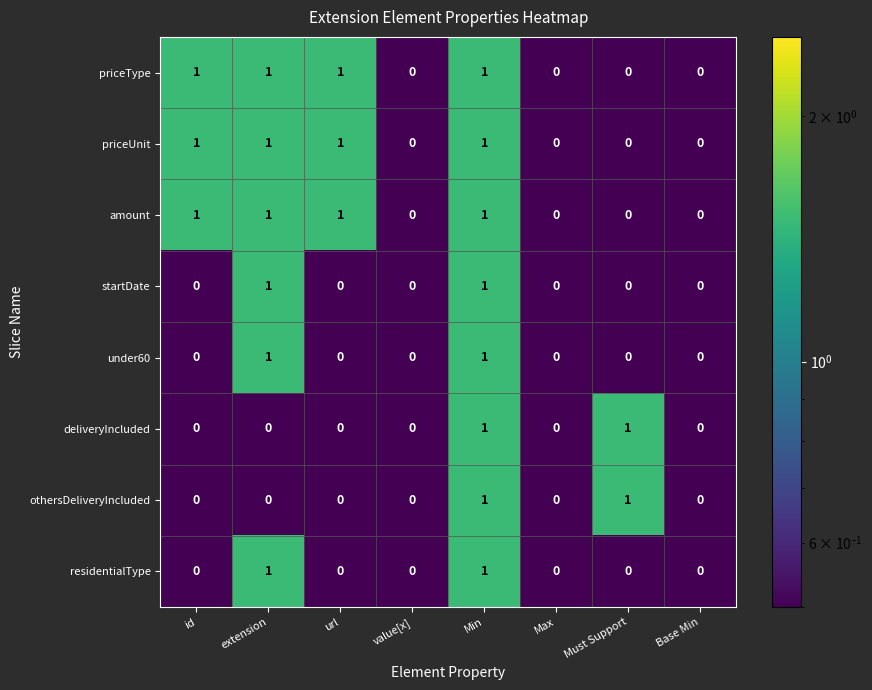

At which category is the sum across all series the highest?

Min